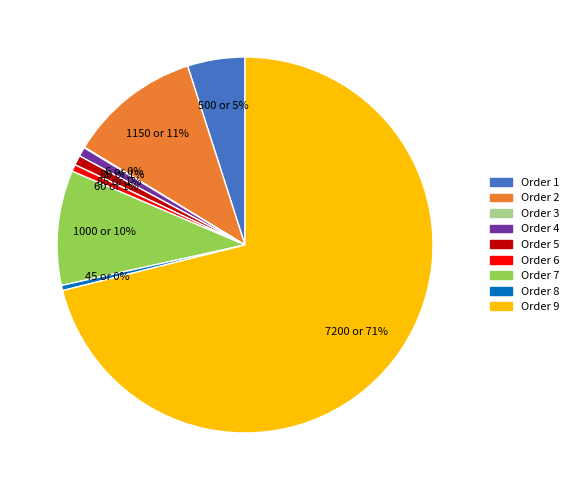

To the nearest percent, what is the difference between the largest and smallest slice percentages?

71%